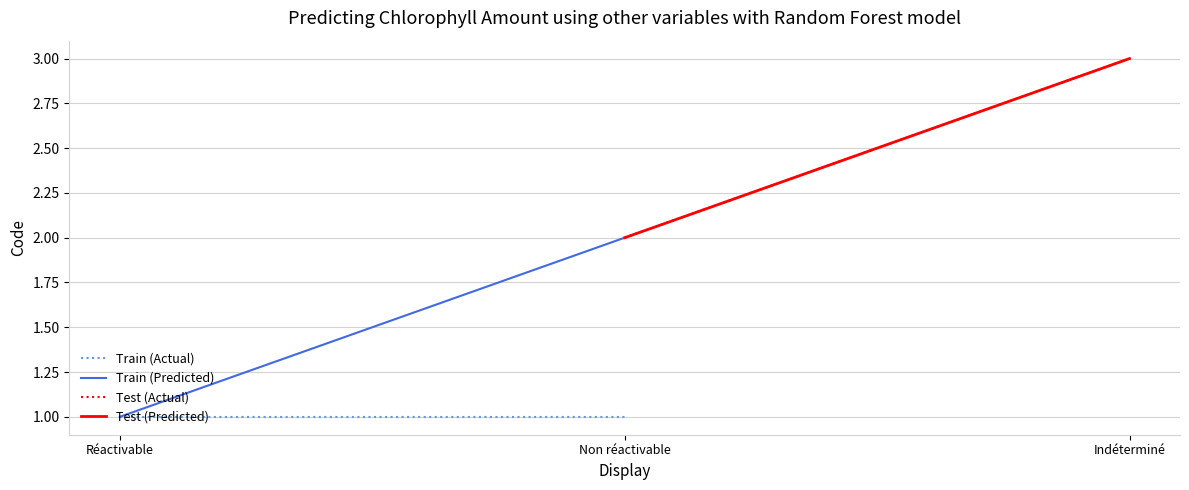

How many Train (Predicted) values are between 1 and 2?

2